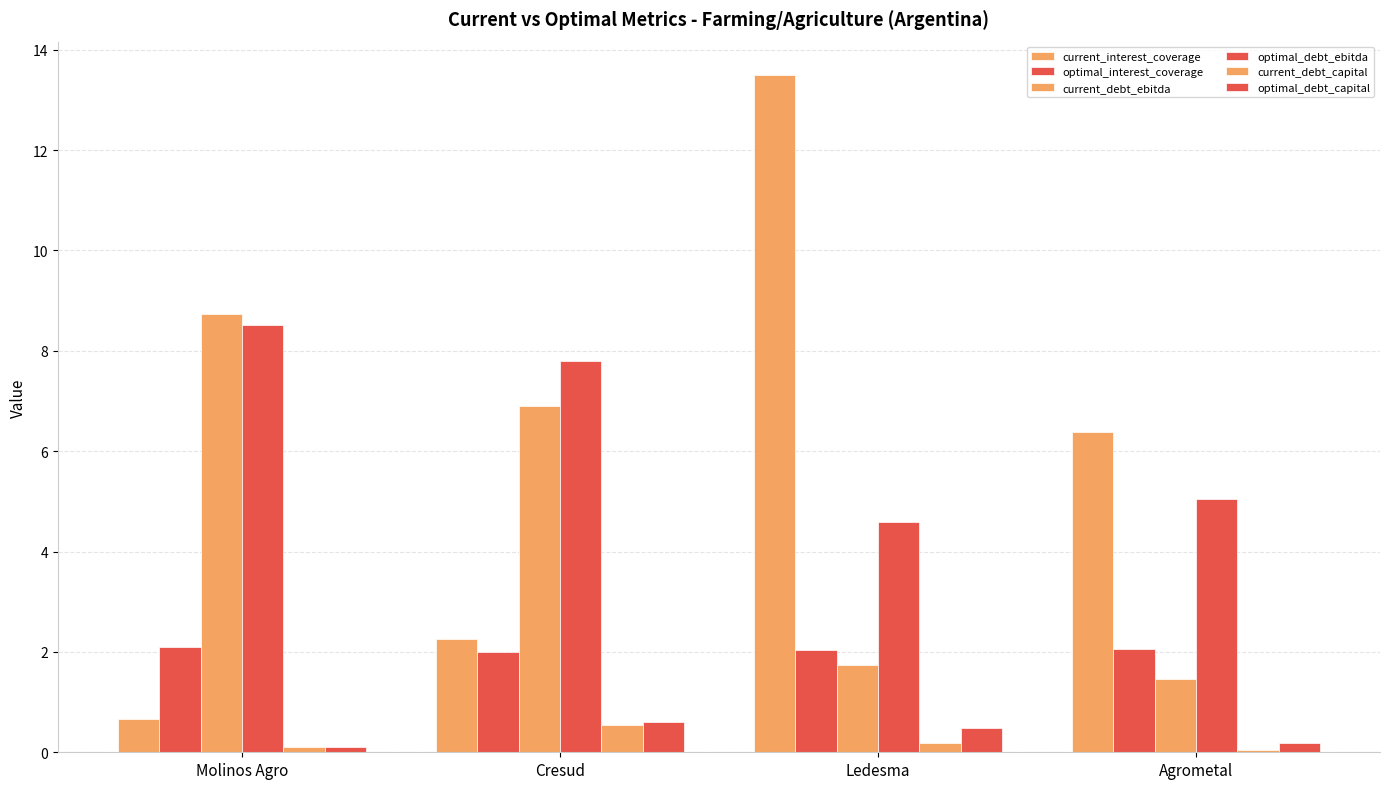

What is the approximate value of current_debt_capital at Cresud?

0.5